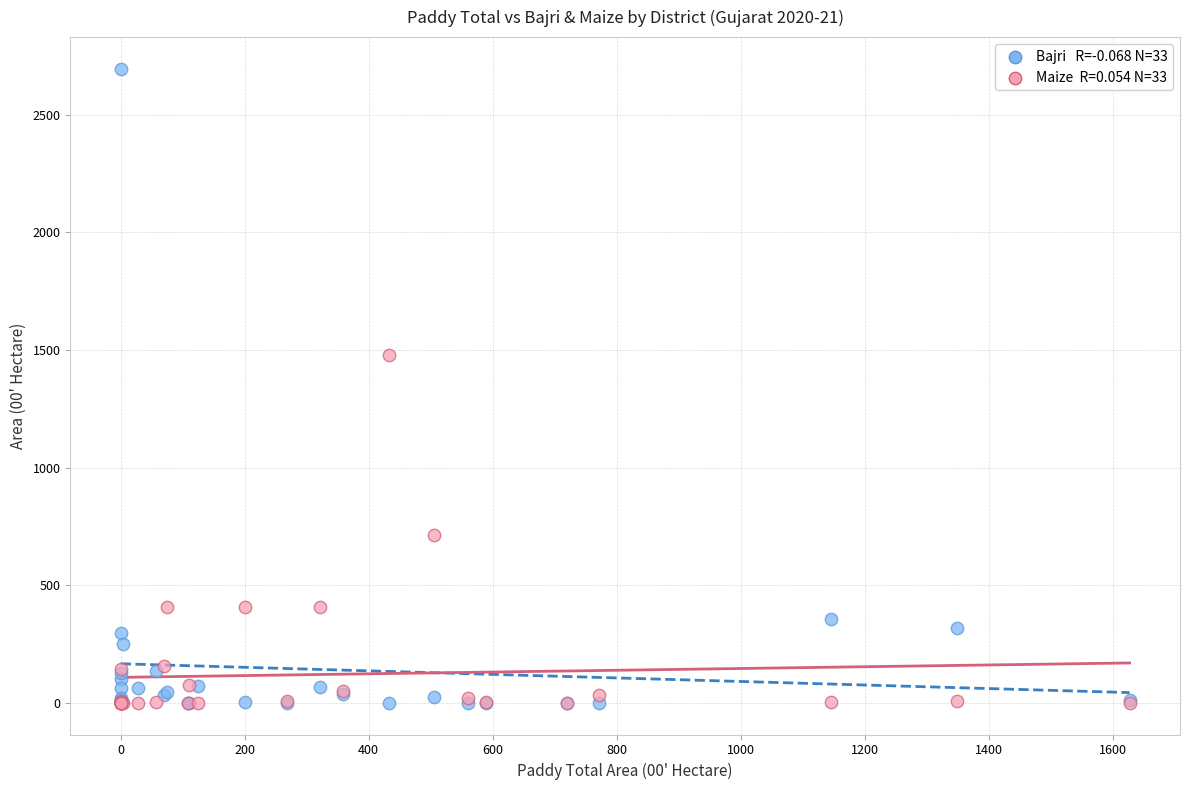

Across all series, what Y value is closest to 1348?

1480